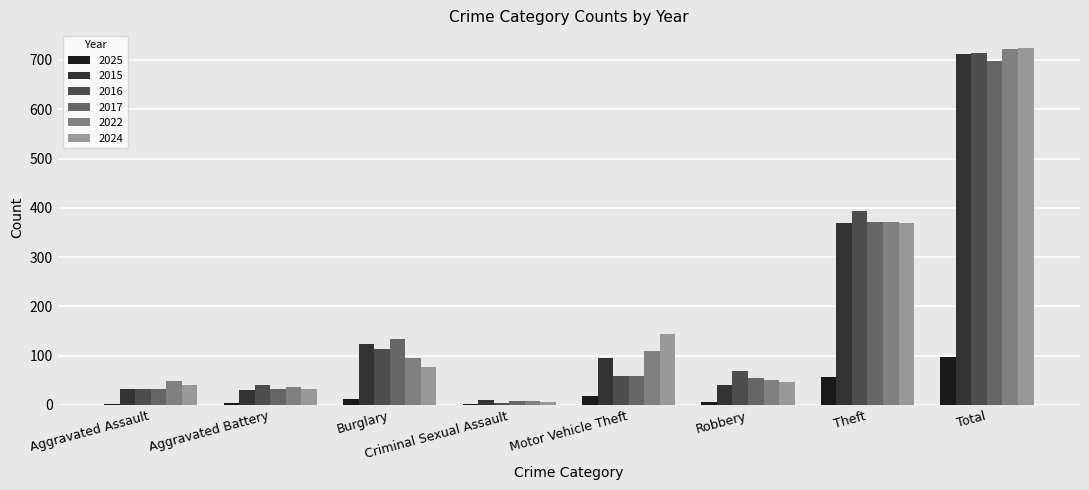

Are the bars grouped side by side (vs. stacked)?

Yes